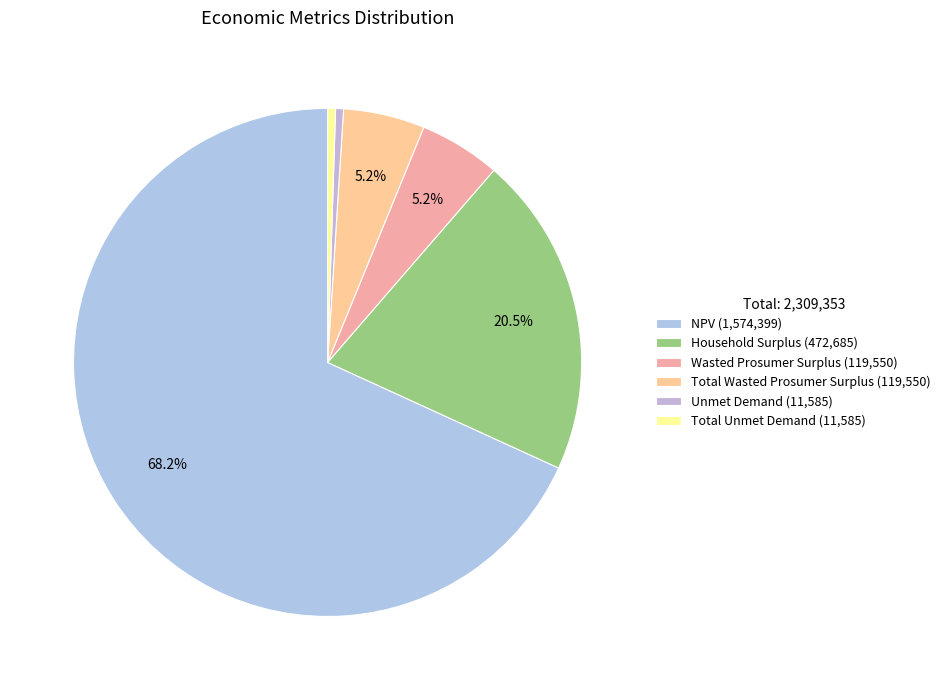

How many segments does this pie chart have?

6